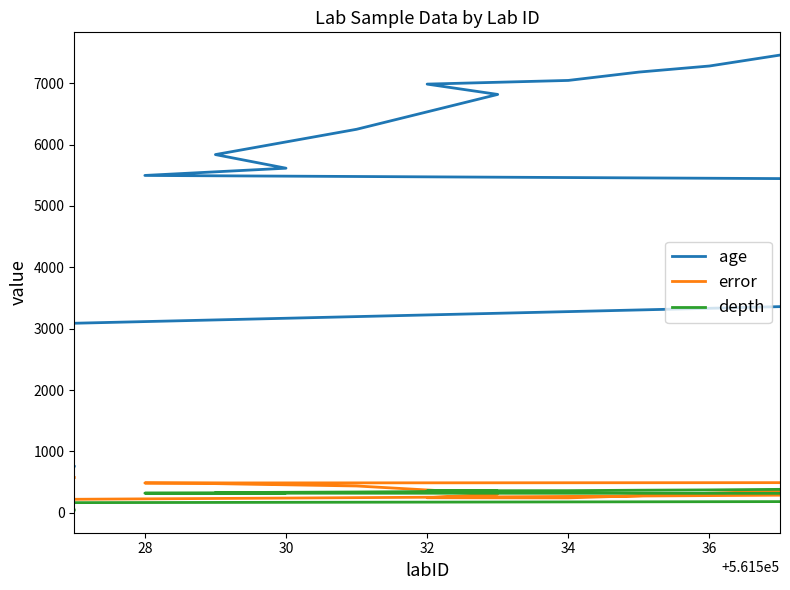

Which series has the largest total across all categories?

age